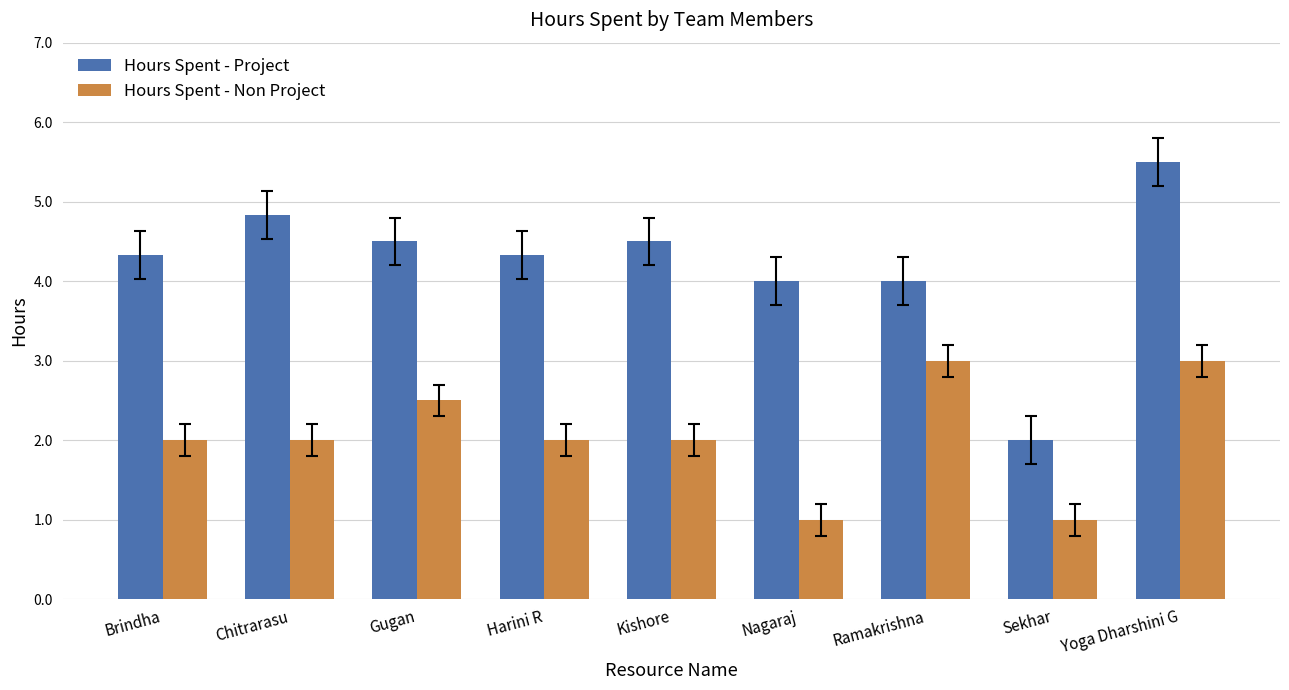

What are all the series names shown in the legend?

Hours Spent - Project, Hours Spent - Non Project